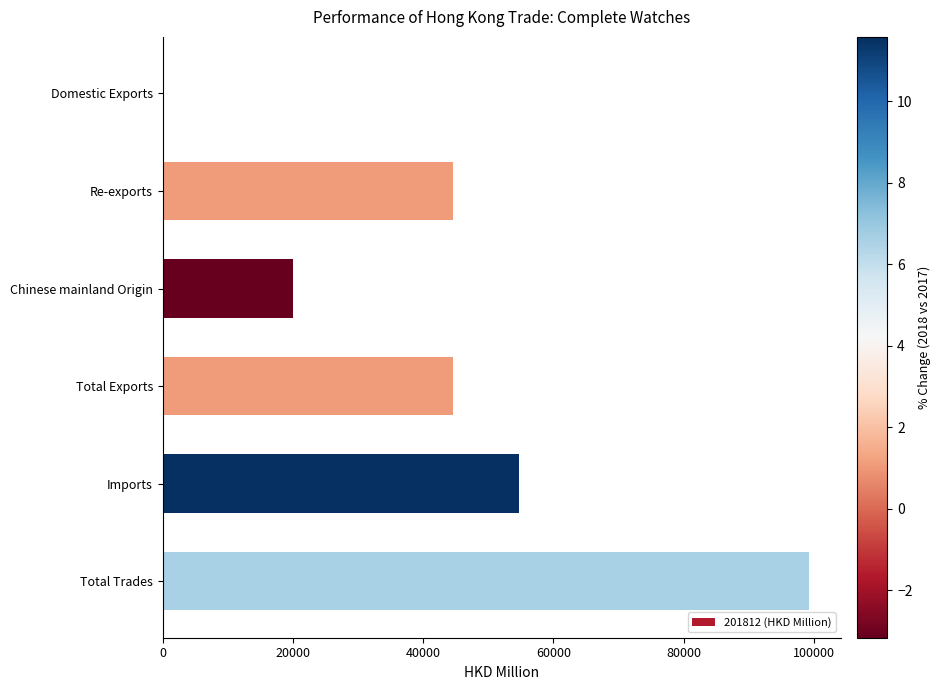

Which label corresponds to the largest value in the chart?

Total Trades